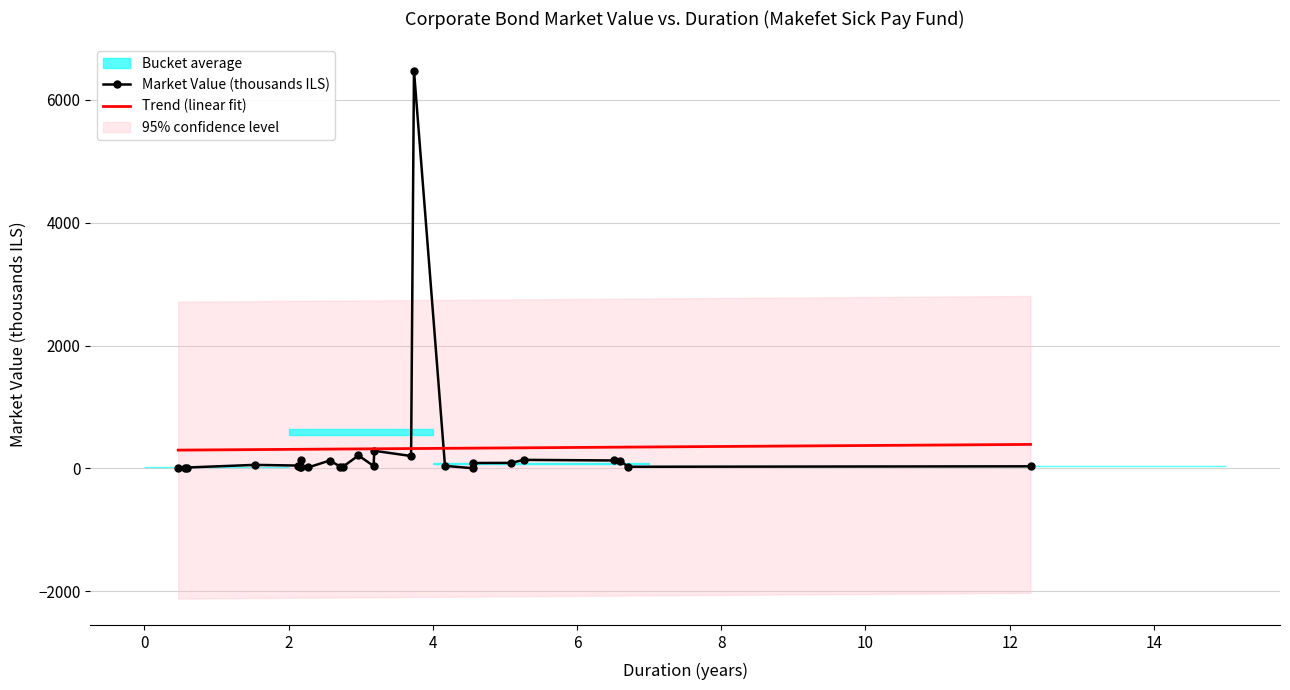

How many interior local peaks (higher than both neighbors) does the data have?

7